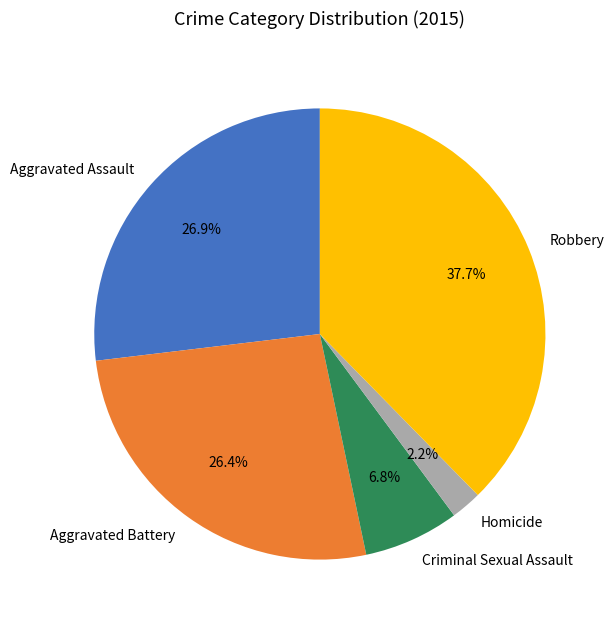

To the nearest percent, what is the difference between the largest and smallest slice percentages?

35%